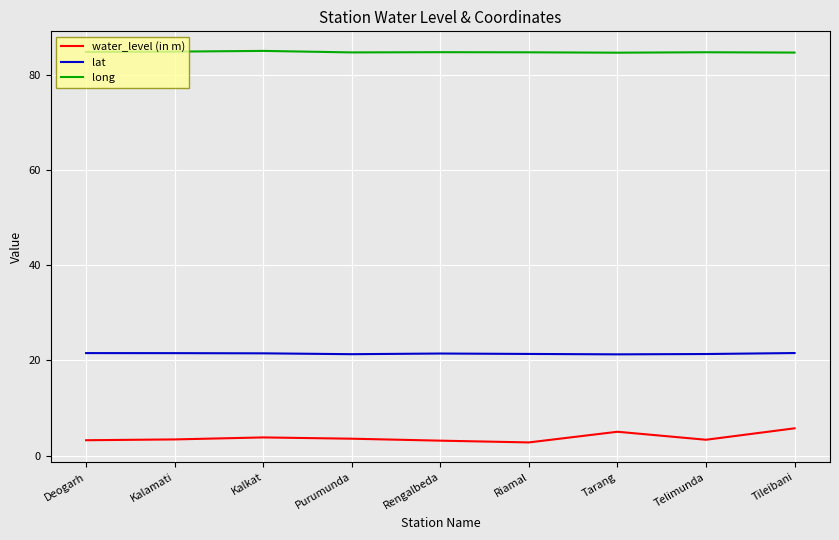

At how many categories does at least one series exceed 34?

9